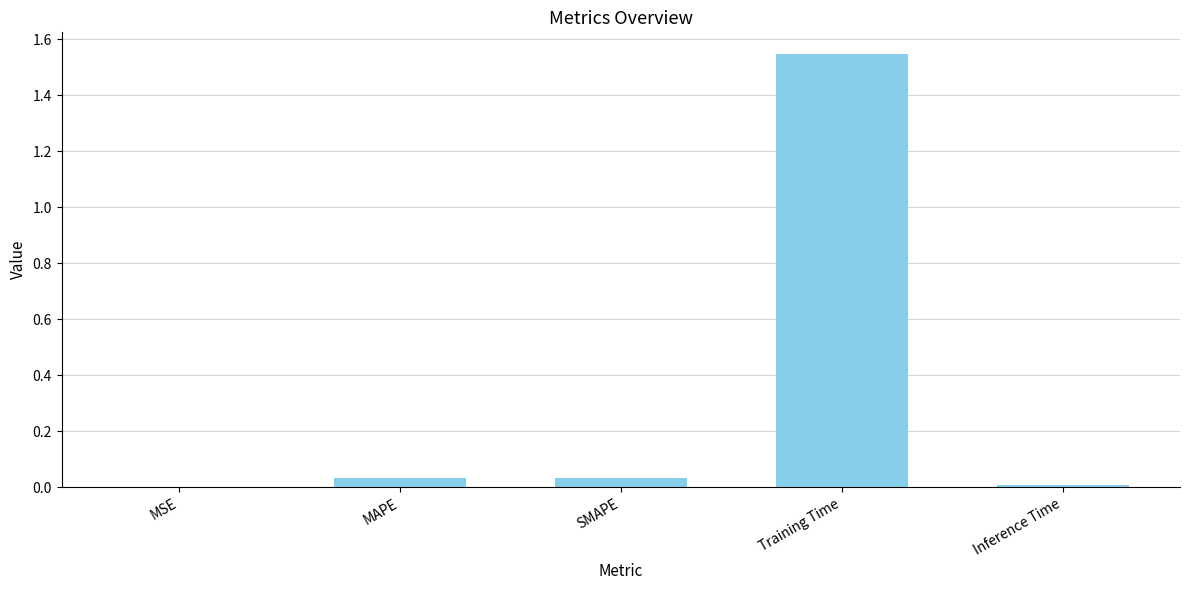

What is the change in value from MSE to Training Time?

+1.5